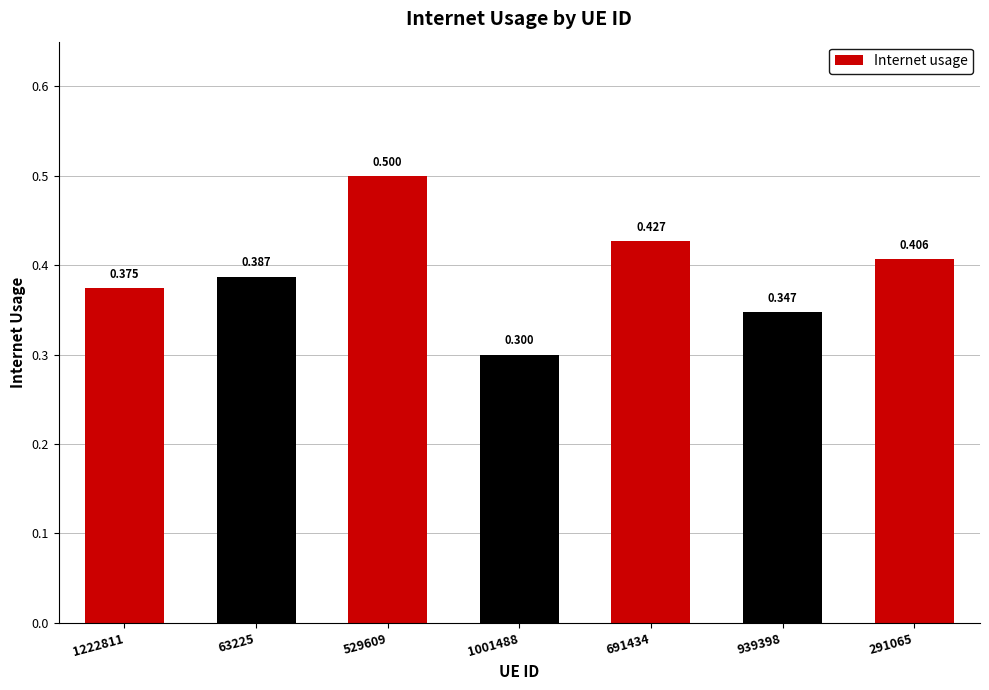

Does the chart contain any negative values?

No